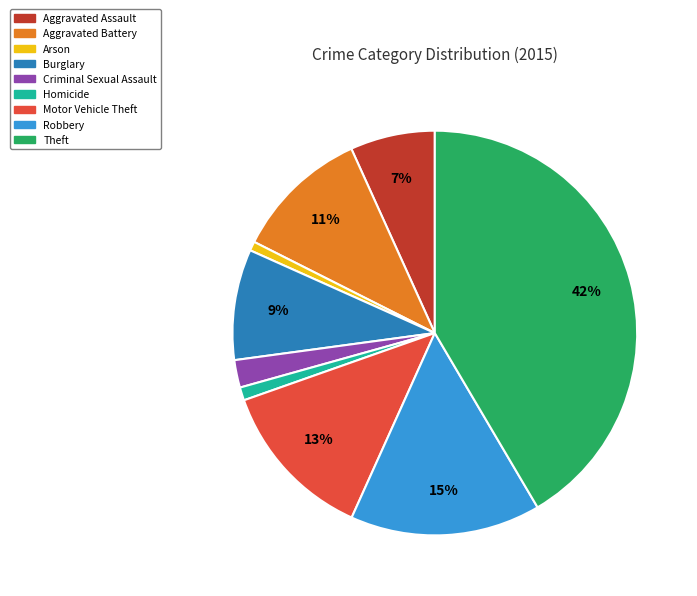

Does Aggravated Assault represent more than half of the total?

No